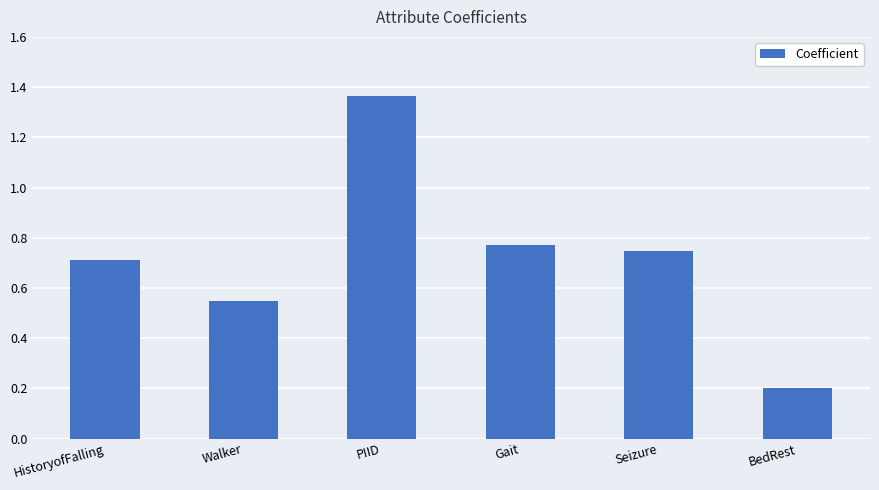

Which has a higher value, HistoryofFalling or PIID?

PIID